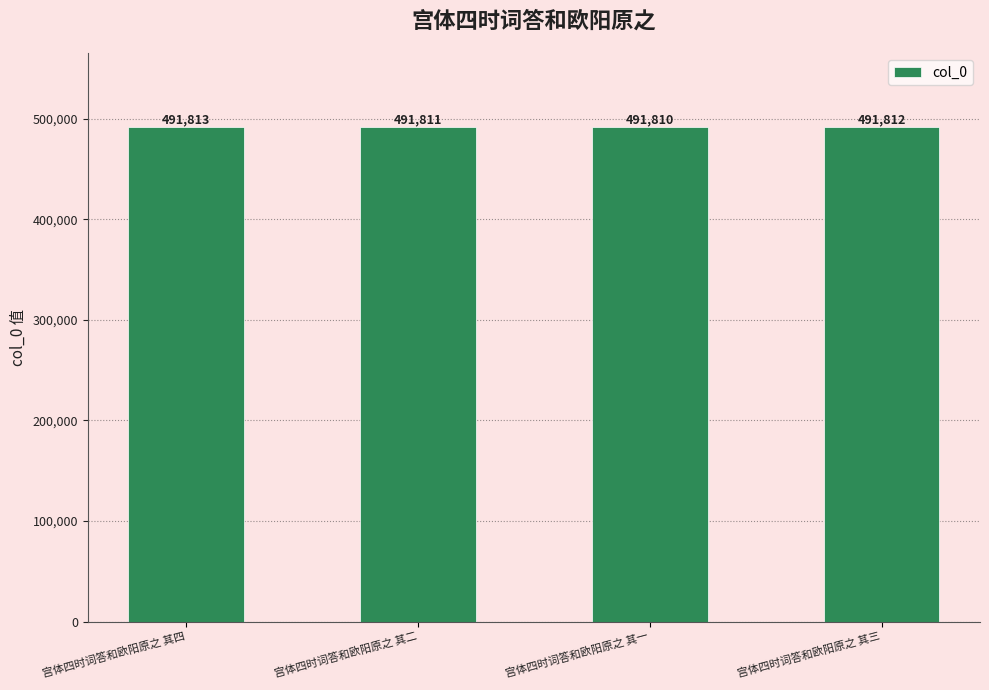

Reading right to left, extract all data points from this chart.

491812	491810	491811	491813